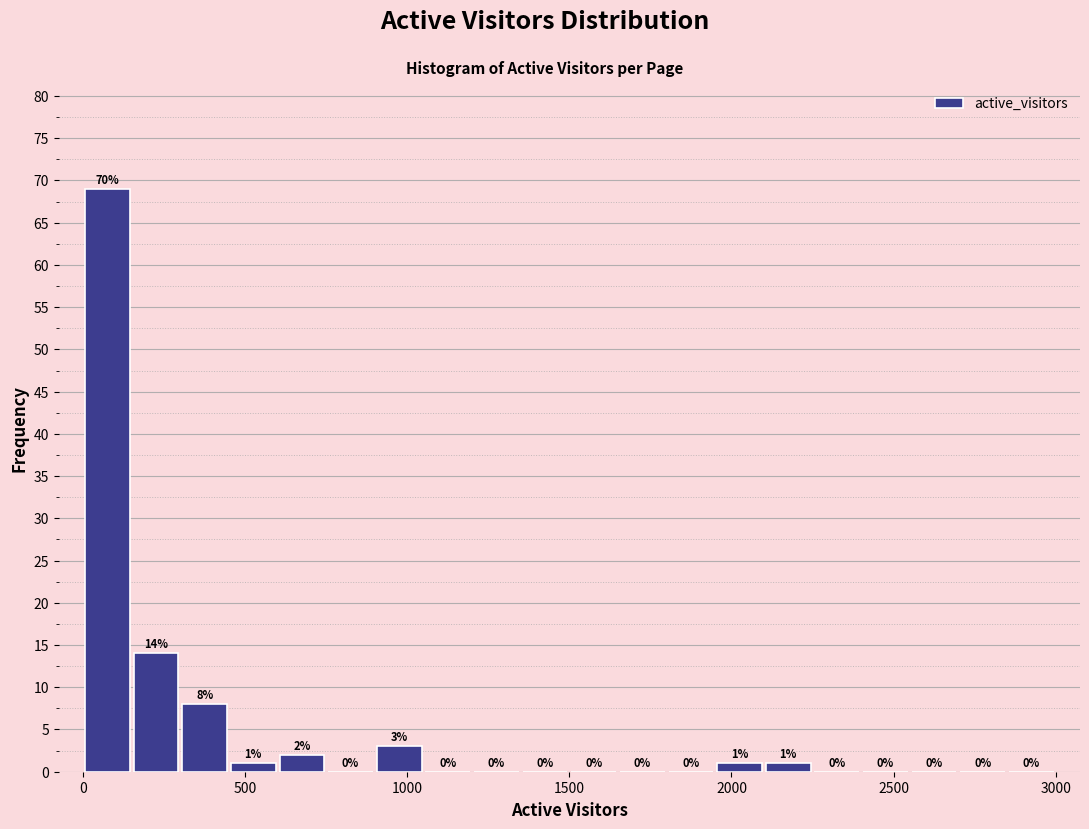

Read against the x-axis, roughly where is the centre of the tallest bar?

100